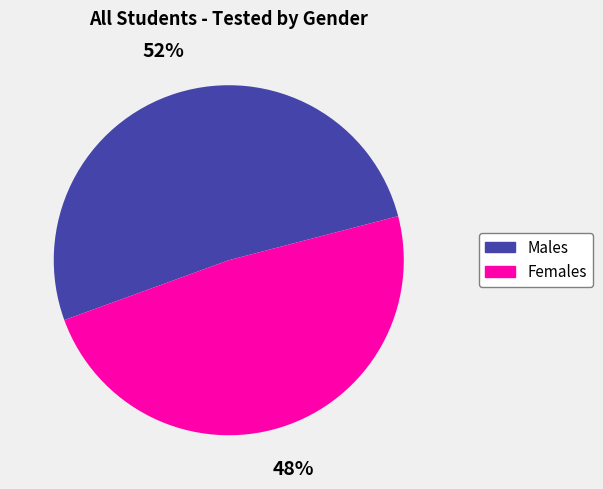

Does any single category account for the majority?

Yes